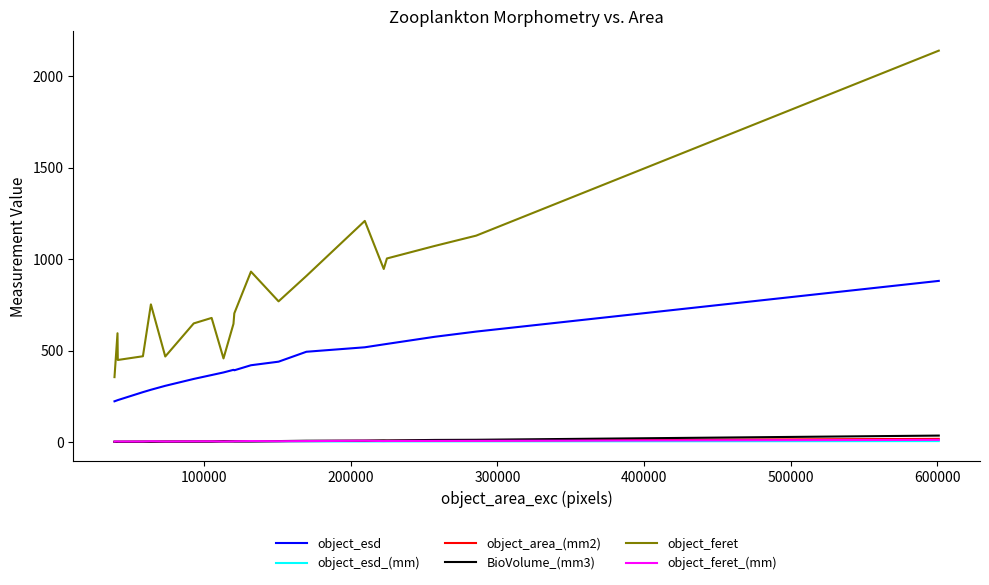

True or false: object_feret_(mm) and object_feret intersect in this chart.

False